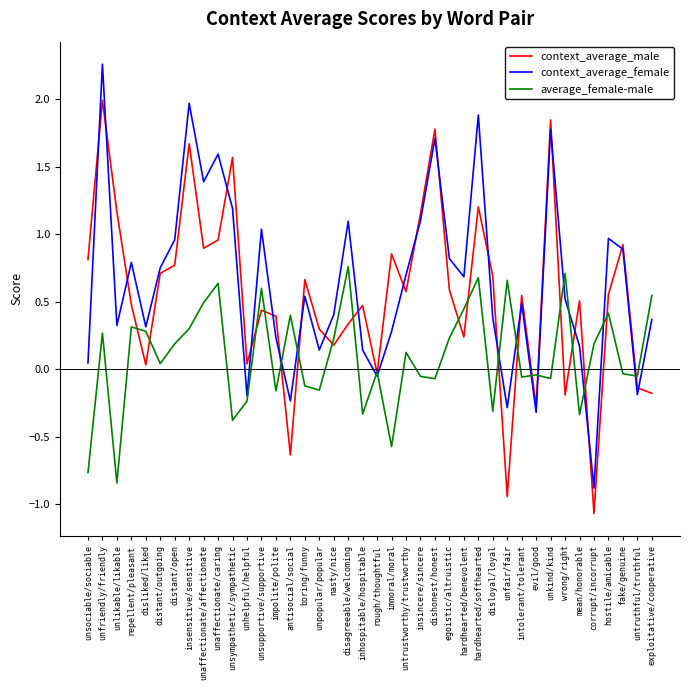

How many lines are shown in the chart?

3